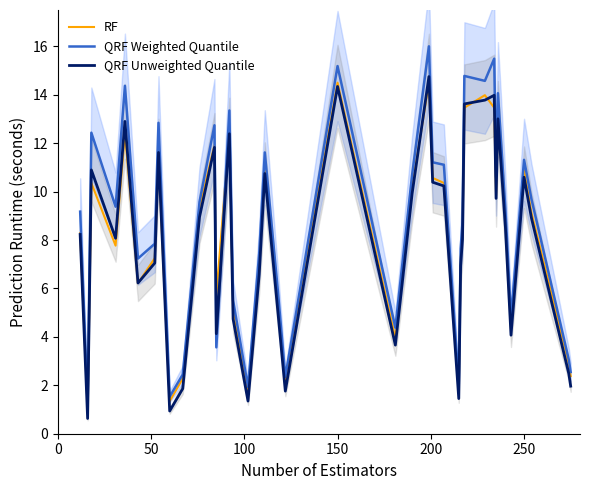

At how many categories does at least one series exceed 3?

33